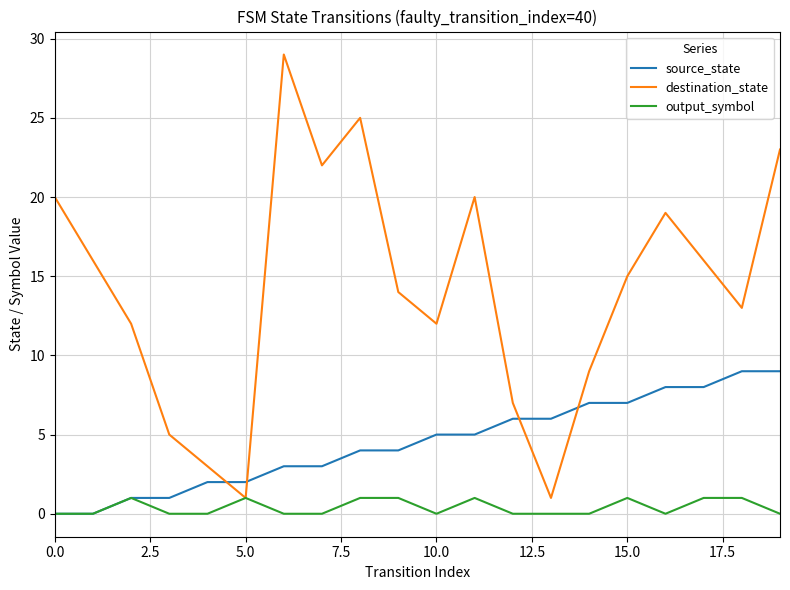

How many intersections are there between destination_state and source_state?

4